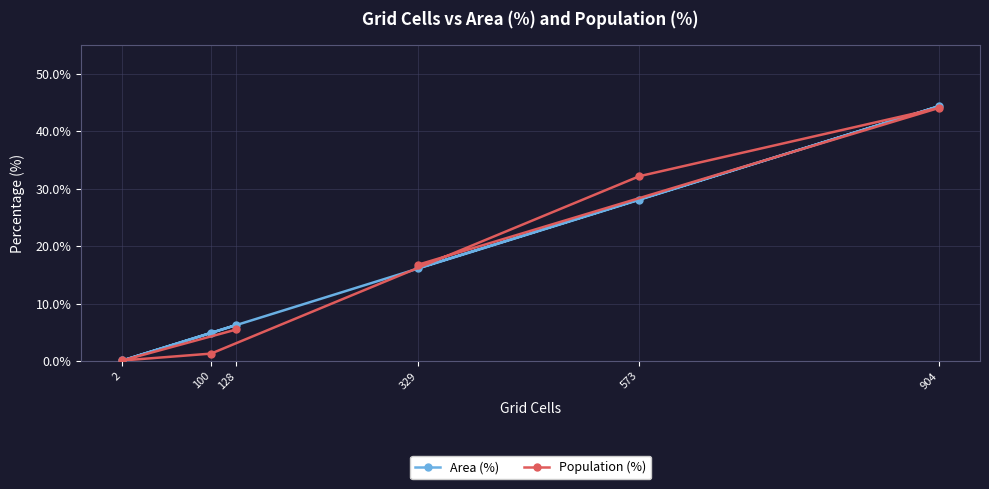

Reading left to right, list all the values displayed in this chart.

Area (%): 2=0.1	100=4.9	128=6.3	329=16.2	573=28.1	904=44.4
Population (%): 2=0.1	100=1.3	128=5.5	329=16.8	573=32.2	904=44.1